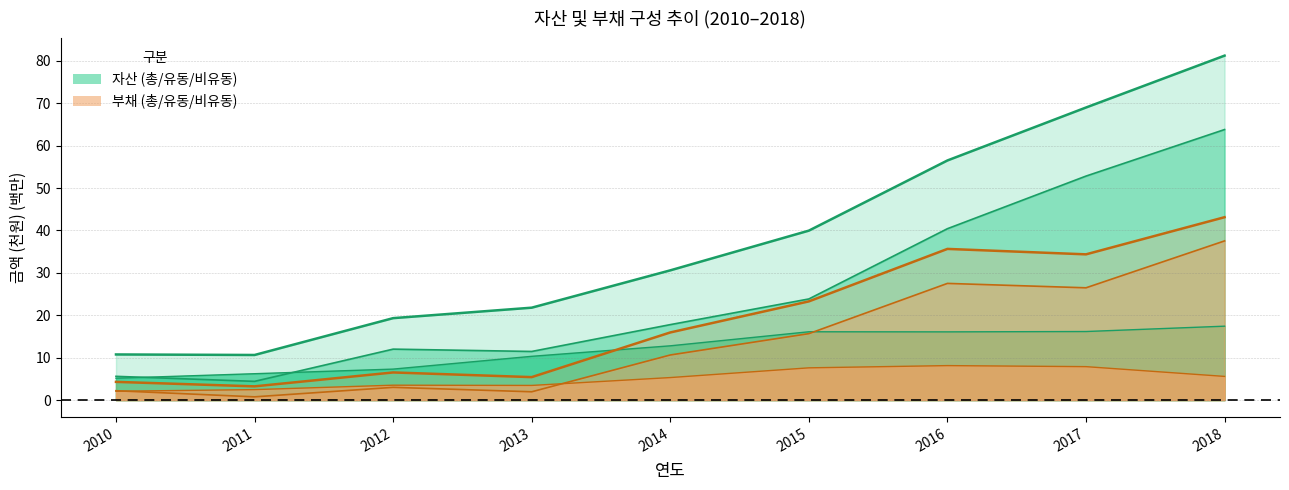

Between 2012 and 2014, which series saw the biggest shift?

자산